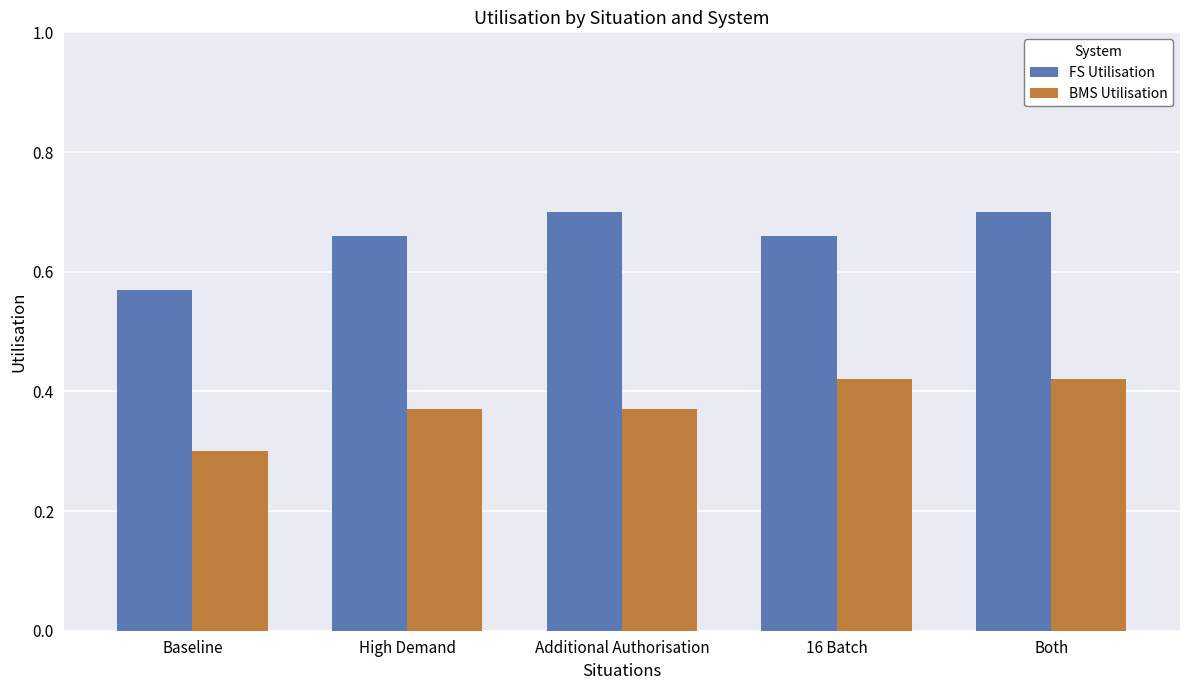

Where is BMS Utilisation nearest to the value 0?

Baseline